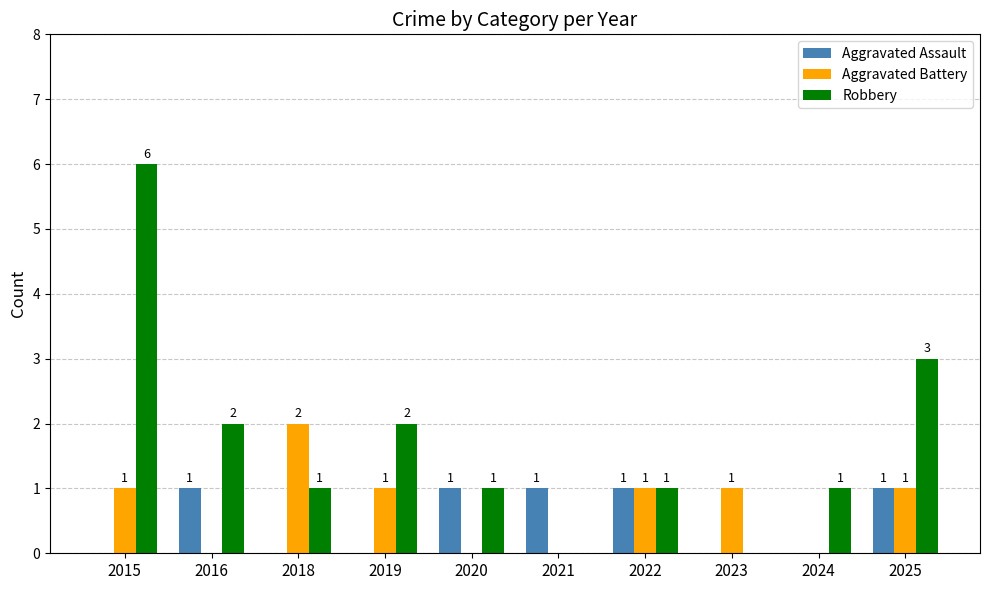

True or false: Aggravated Battery has a value of 1 at 2022.

True